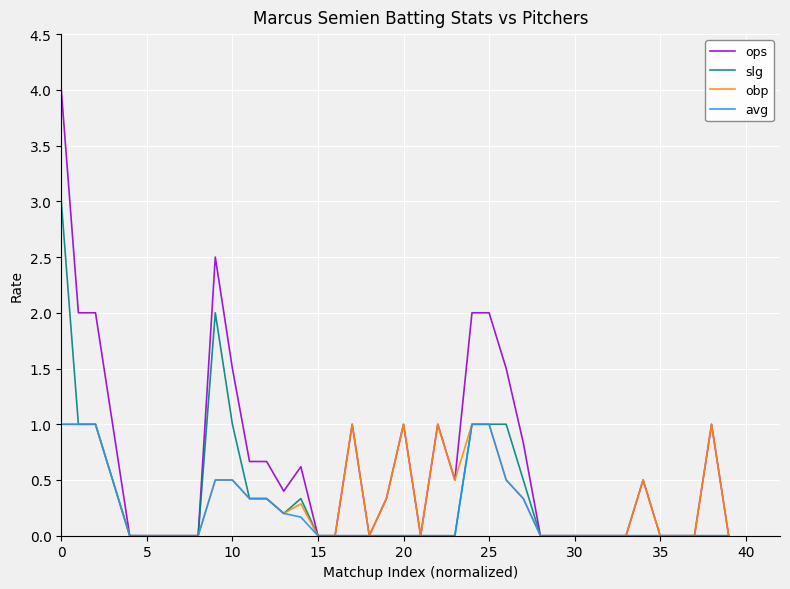

What are all the series names shown in the legend?

ops, slg, obp, avg